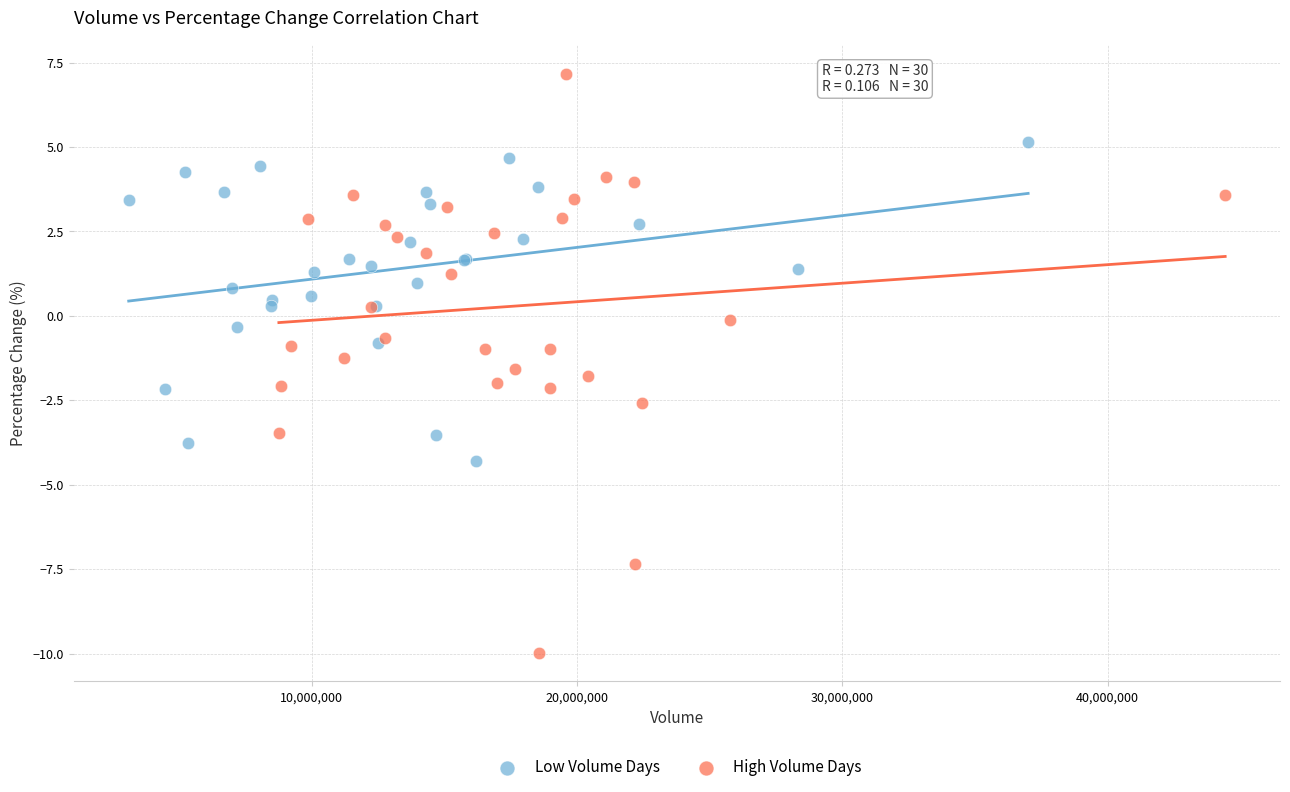

Which series contains the highest Y value?

High Volume Days